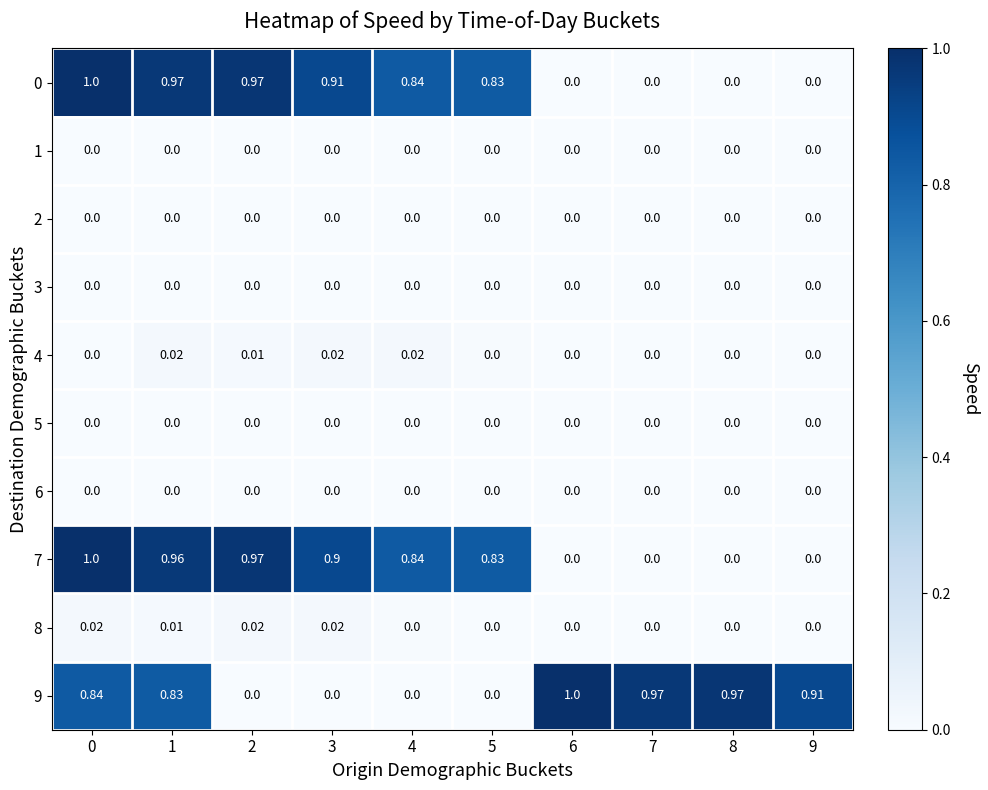

What is the total value across all series at 0?

2.9